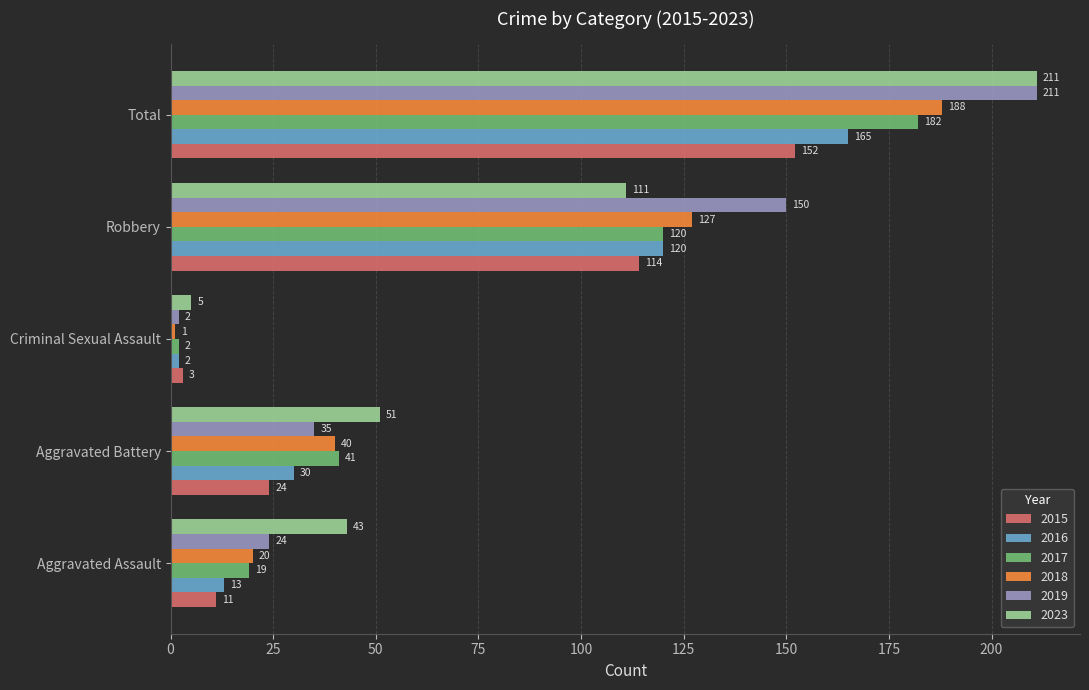

The value of 2017 at Criminal Sexual Assault is 2. True or false?

True